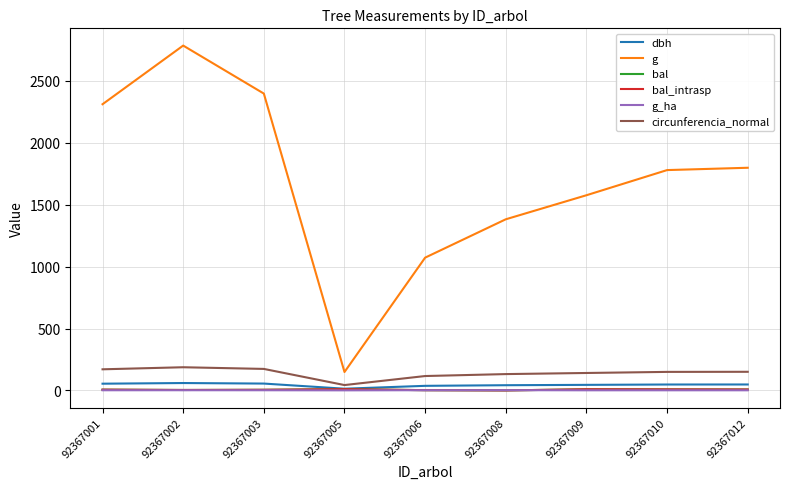

The g_ha series shows 1.9 at 92367001. True or false?

False